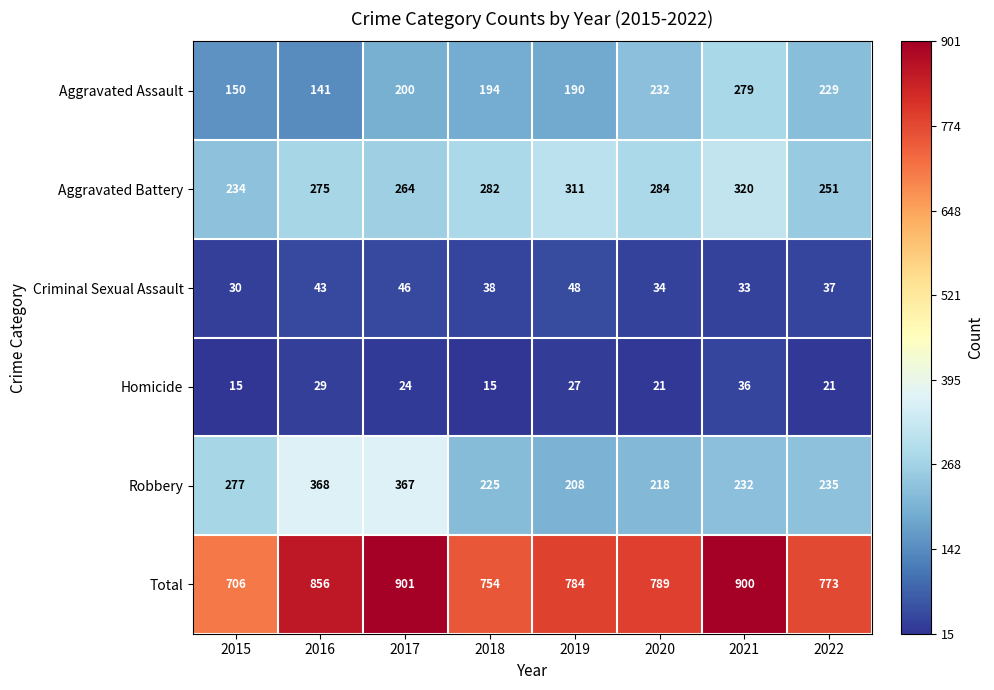

Which series has the largest total across all categories?

Total